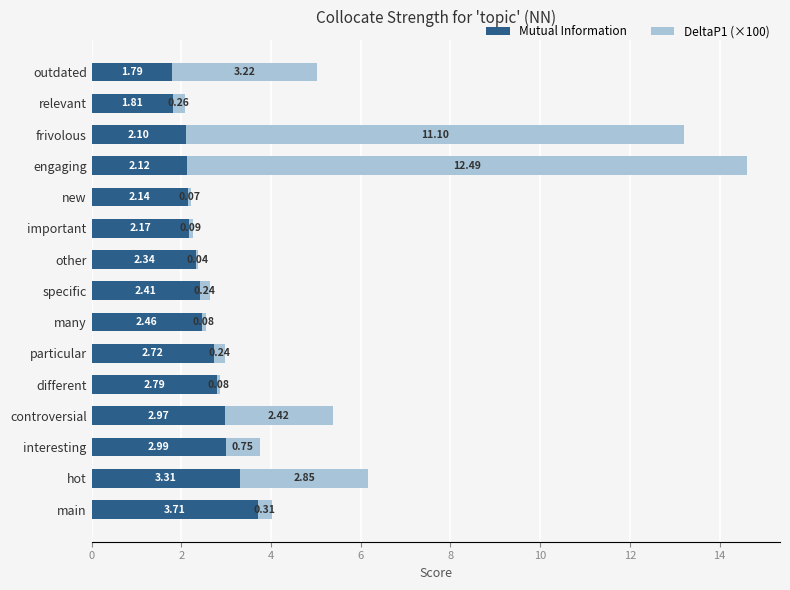

Where is Mutual Information nearest to the value 2?

frivolous